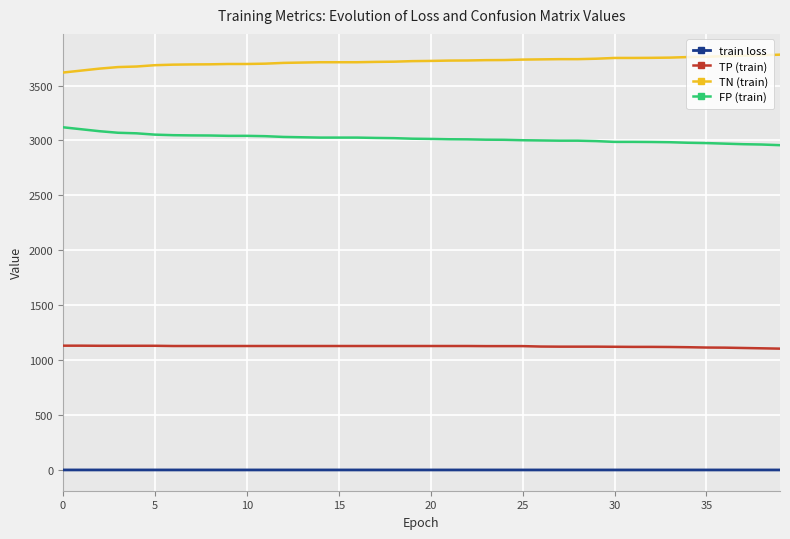

Count the train loss values in the range 0 to 1.

40